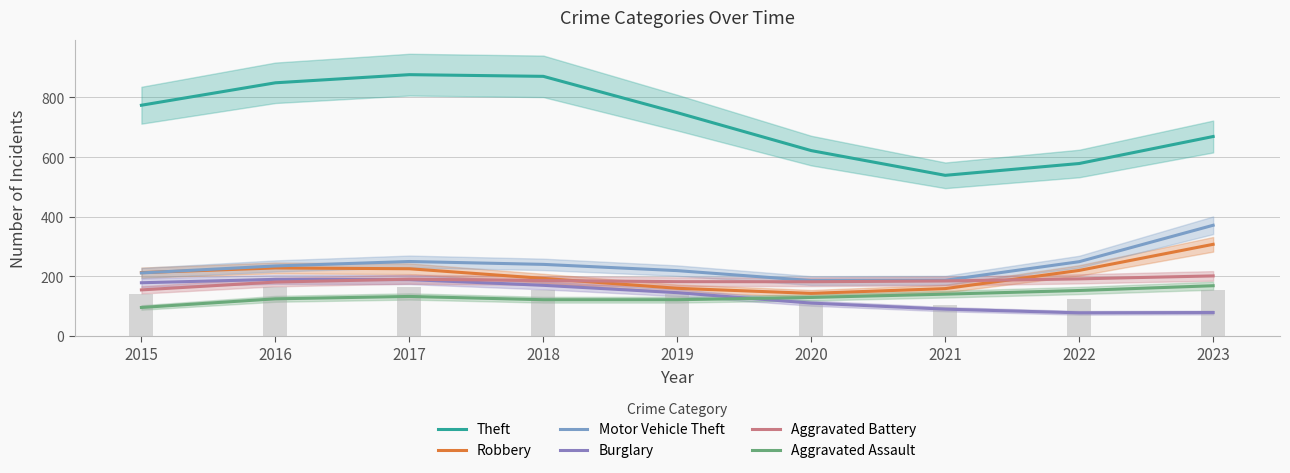

Reading left to right, extract all data points from this chart.

Theft: 774.0	849.3	876.7	871.0	749.0	621.7	538.7	578.3	669.0
Robbery: 212.0	227.7	225.0	192.7	159.3	142.3	158.3	219.3	307.0
Motor Vehicle Theft: 211.0	234.3	249.3	239.7	218.7	185.3	186.3	248.7	371.0
Burglary: 178.0	189.3	188.7	169.3	144.7	109.7	89.3	77.0	78.0
Aggravated Battery: 154.0	180.3	190.0	185.3	181.7	181.3	184.0	191.0	201.0
Aggravated Assault: 95.0	124.0	132.0	121.0	121.0	128.7	139.7	152.0	168.0